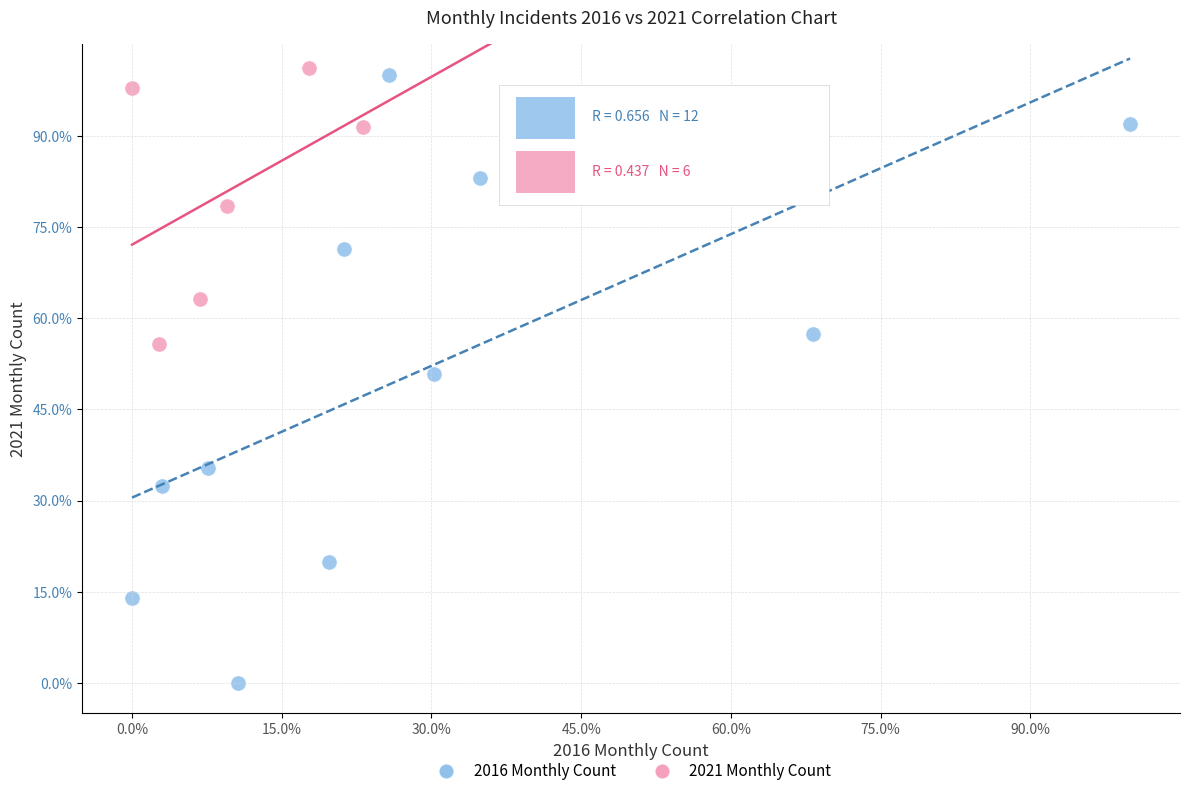

Which series has the largest Y range (max minus min)?

2016 Monthly Count